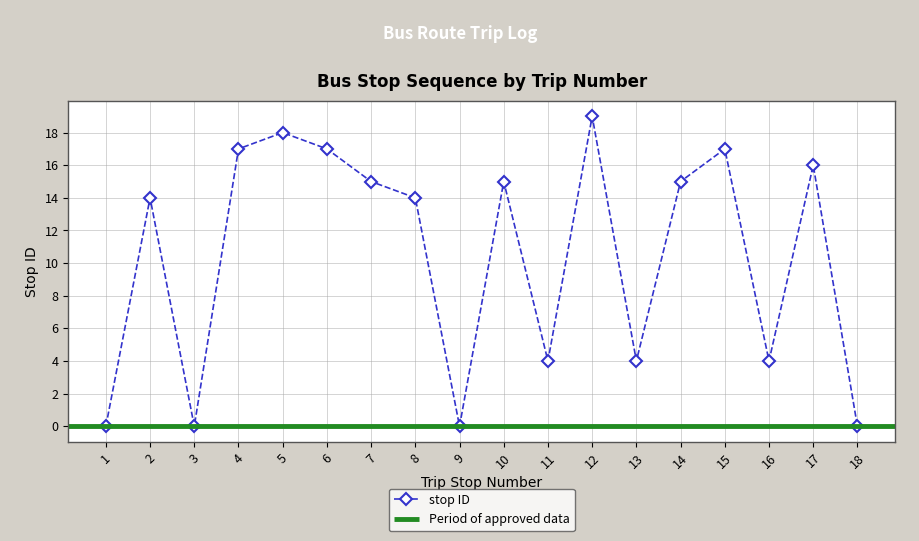

The stop ID series shows -10 at 18. True or false?

False